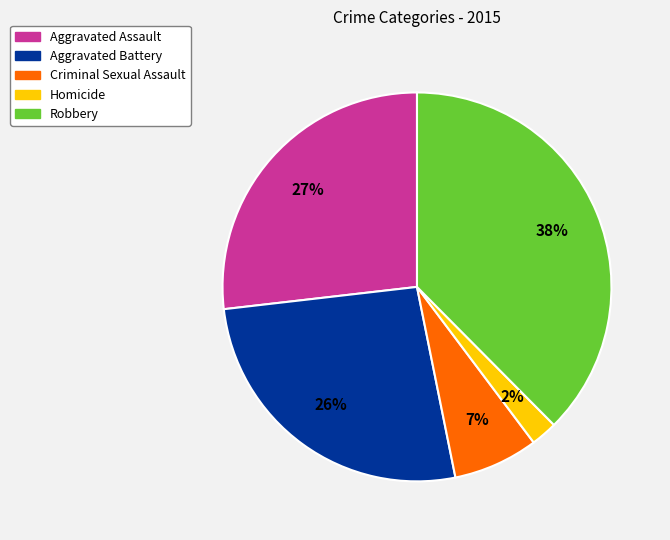

Does Aggravated Battery represent more than half of the total?

No